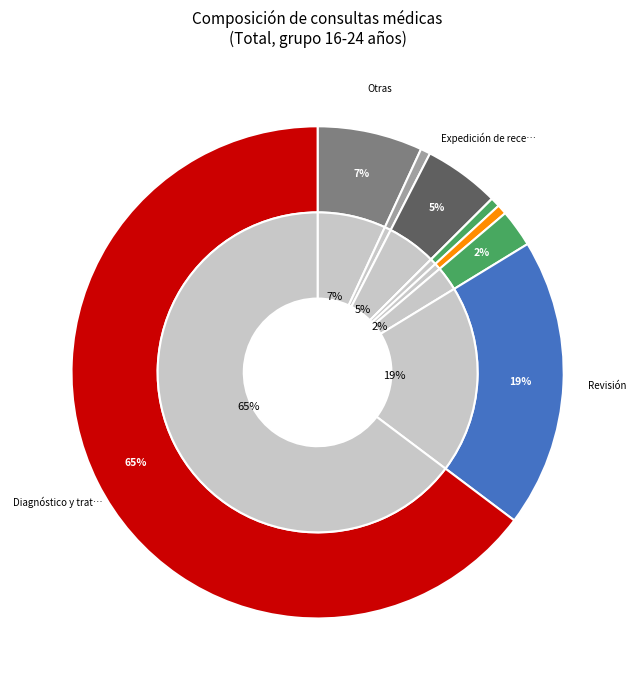

What is the total percentage of Planificación familiar and Orientación y consejo?

2.5%